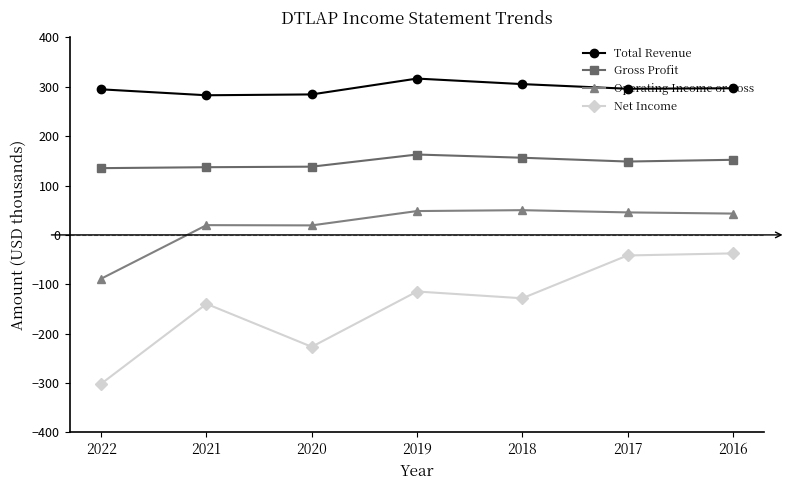

The value of Net Income at 2018 is -27.2. True or false?

False